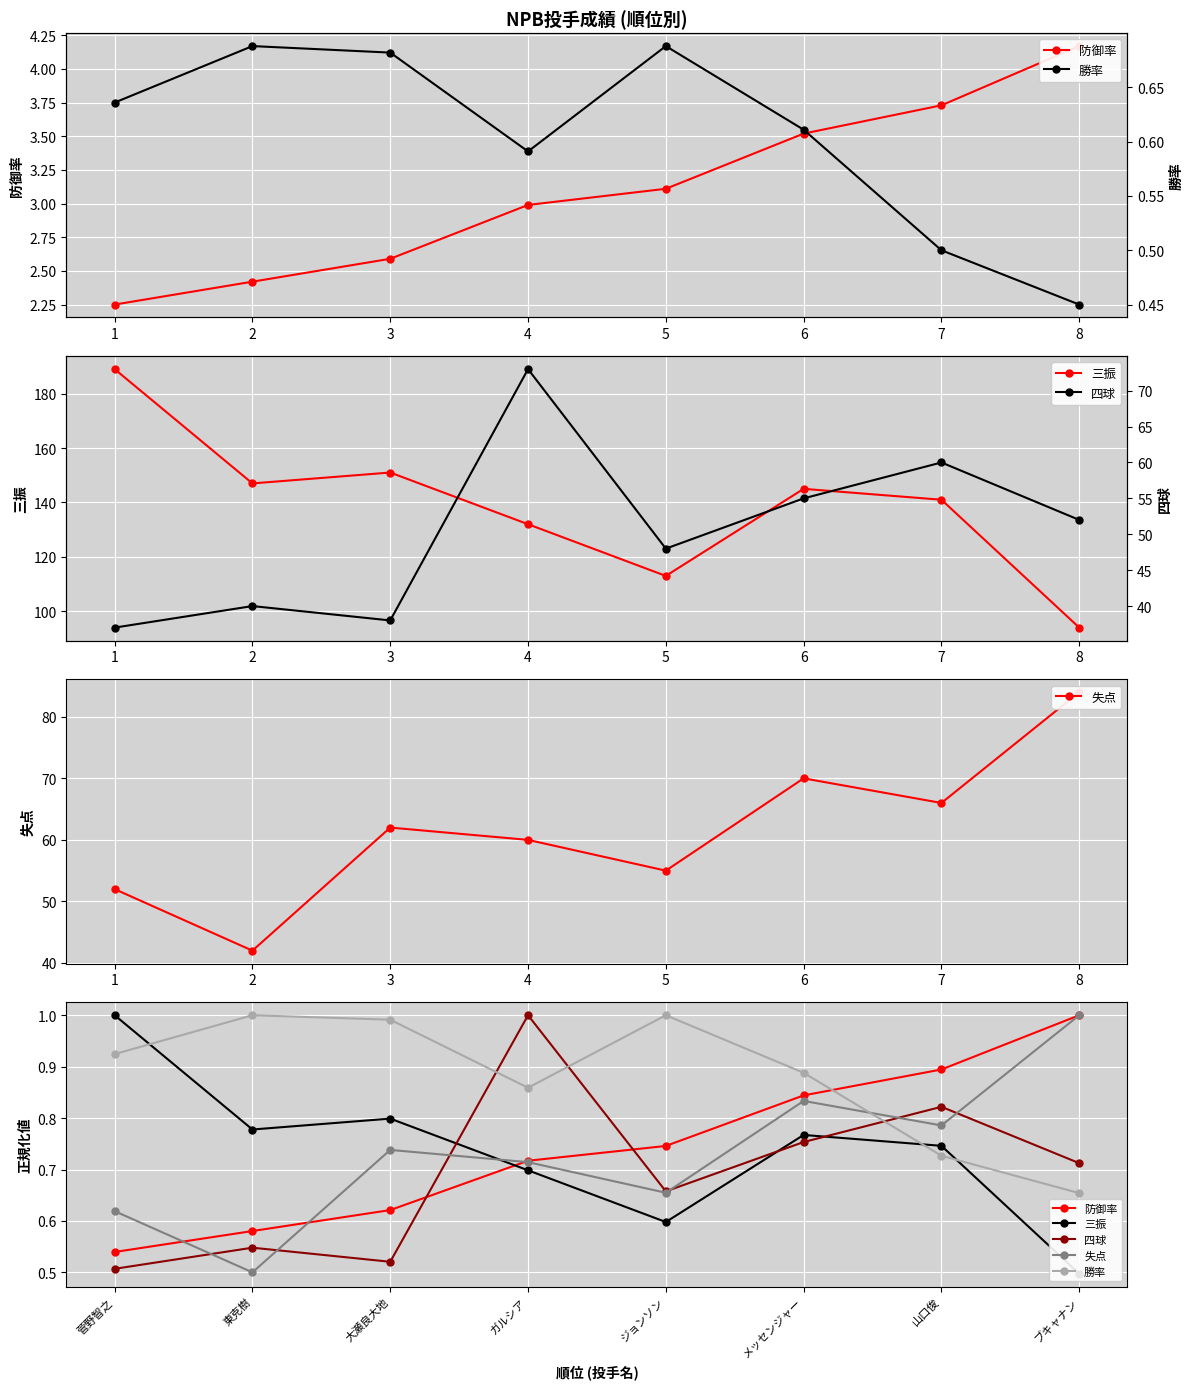

True or false: 三振 has a value of 0.9 at ブキャナン.

False